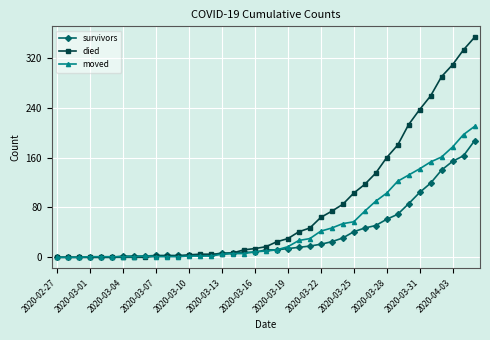

What is the highest value of the survivors series?

187